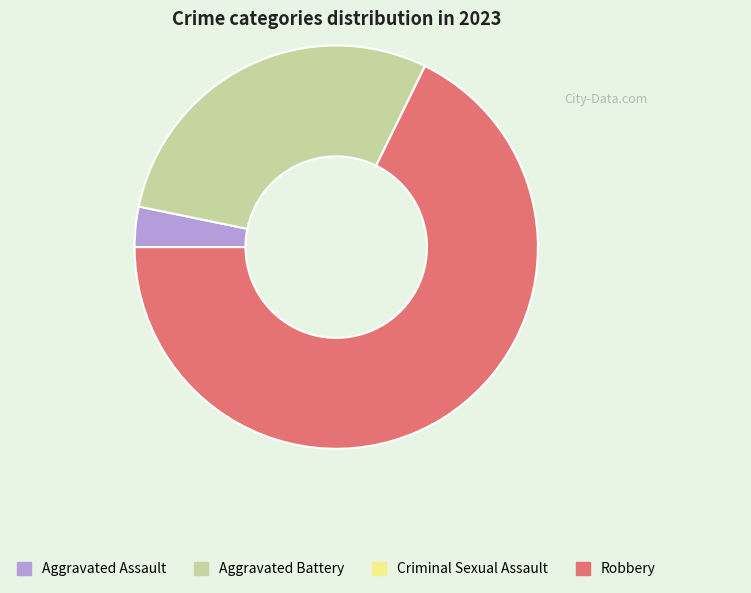

Which slice is the largest?

Robbery